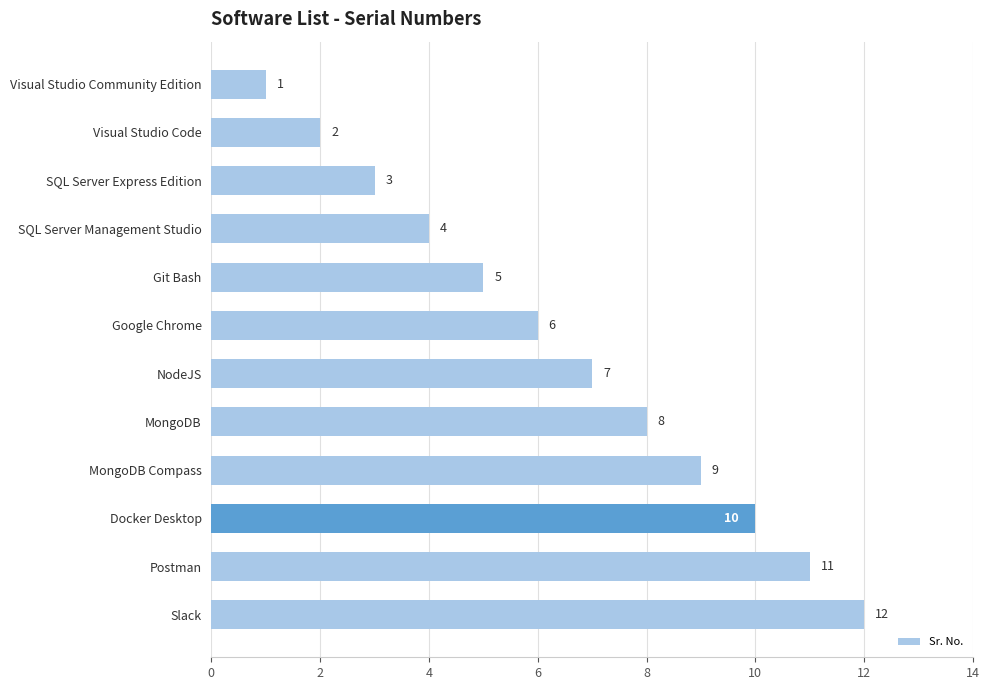

Where is the data nearest to the value 6?

Google Chrome